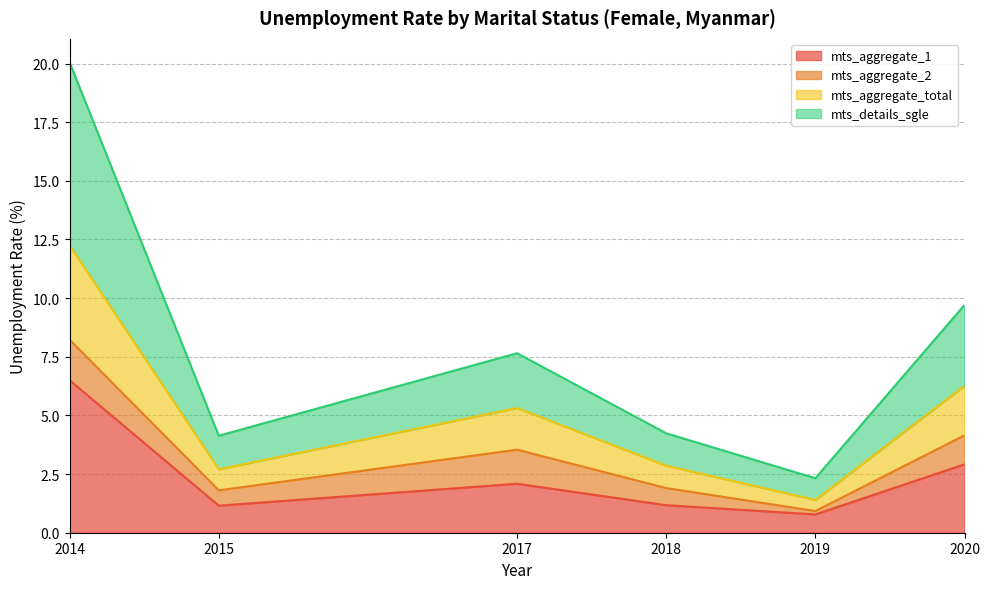

True or false: mts_details_sgle and mts_aggregate_total cross at least once.

False